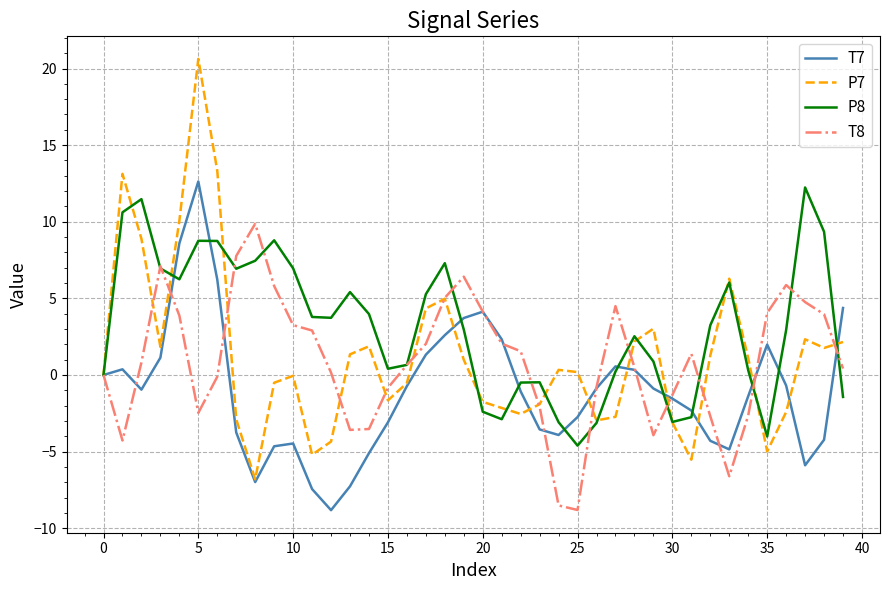

At how many categories does at least one series exceed 11?

5